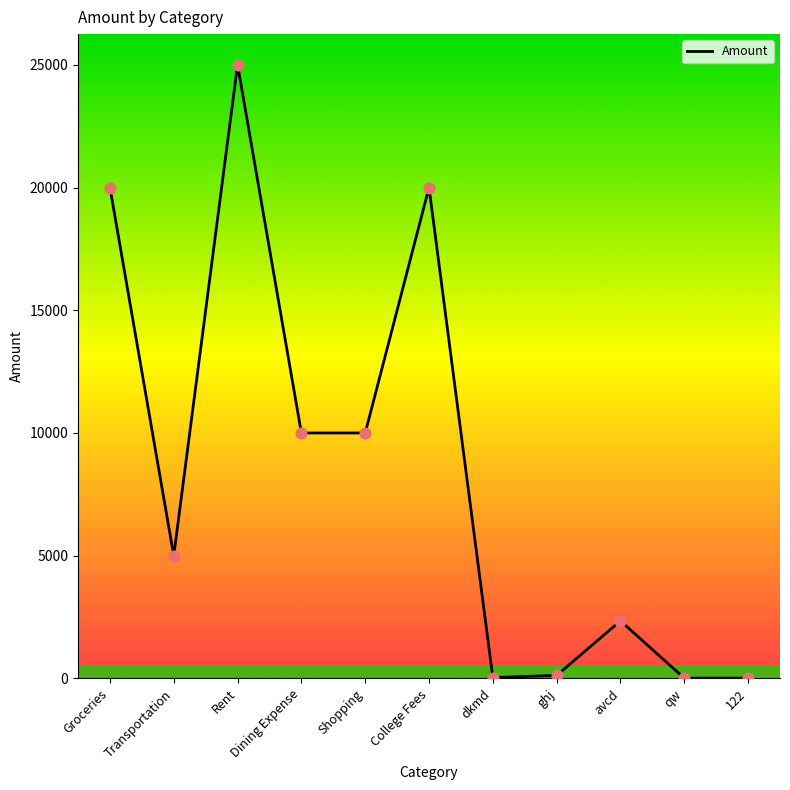

What is the change in value from Shopping to avcd?

-7655